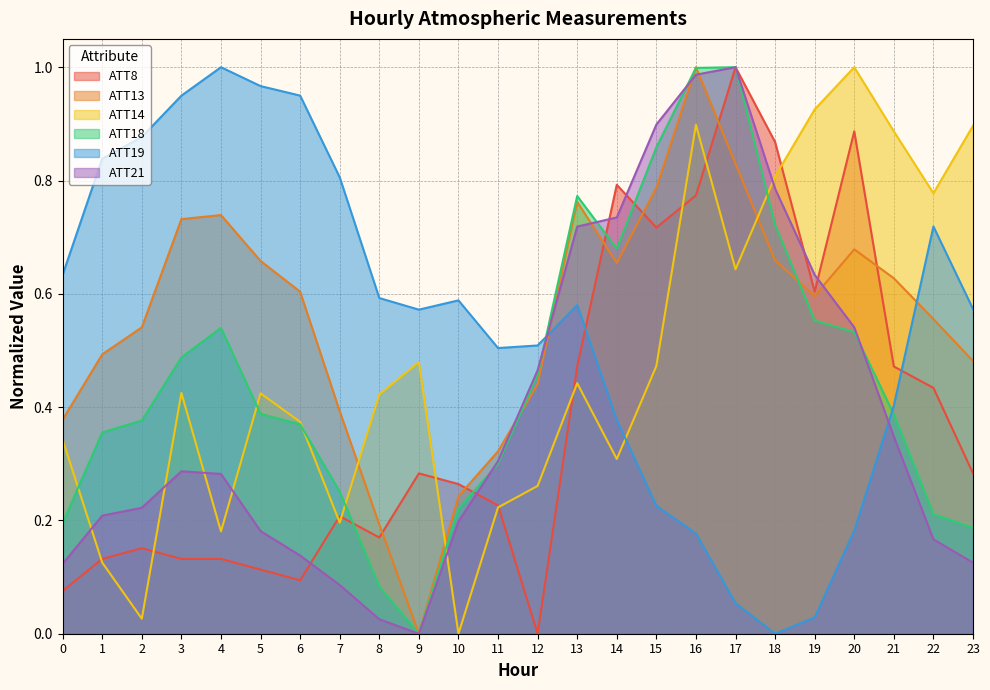

Between which two adjacent categories do ATT21 and ATT19 first intersect?

12 and 13